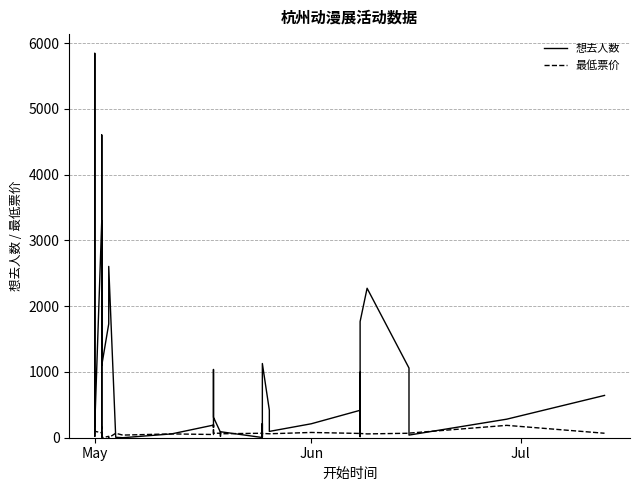

Which series has the widest spread of values?

想去人数